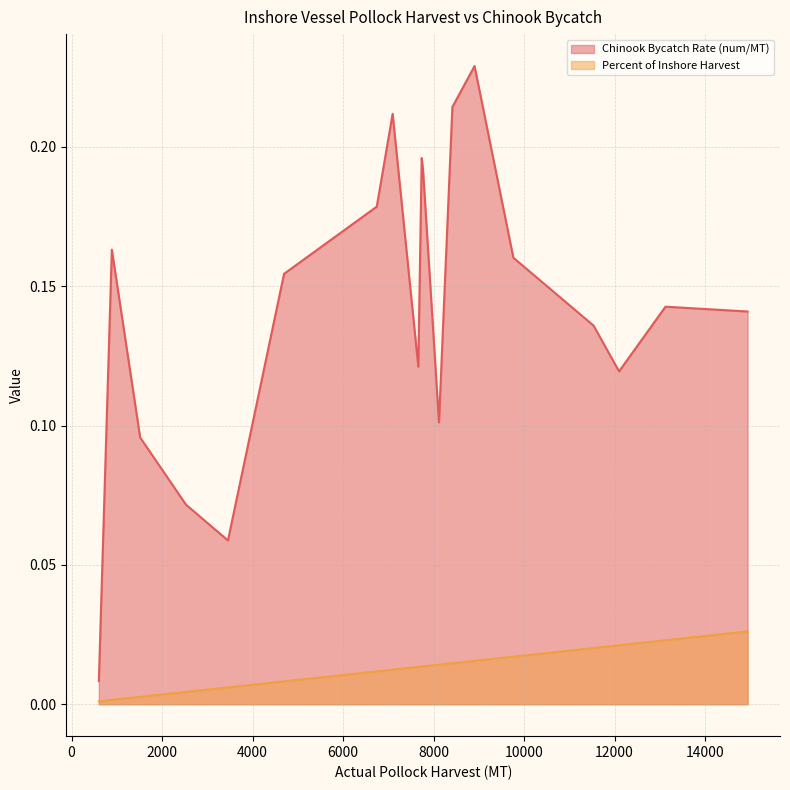

List the series in order of their peak value, highest first.

Chinook Bycatch Rate (num/MT), Percent of Inshore Harvest